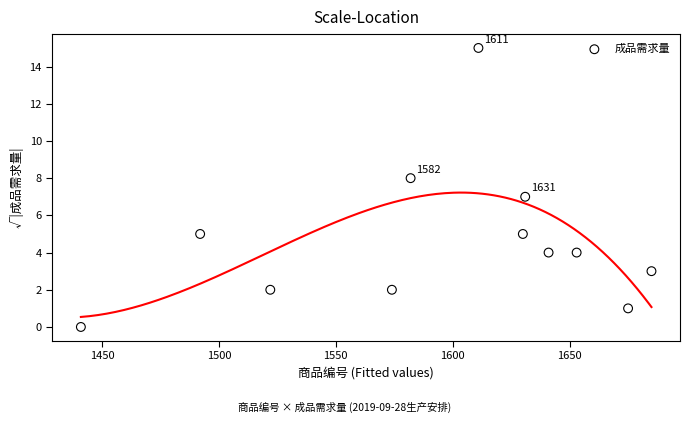

What is the average Y value?

5